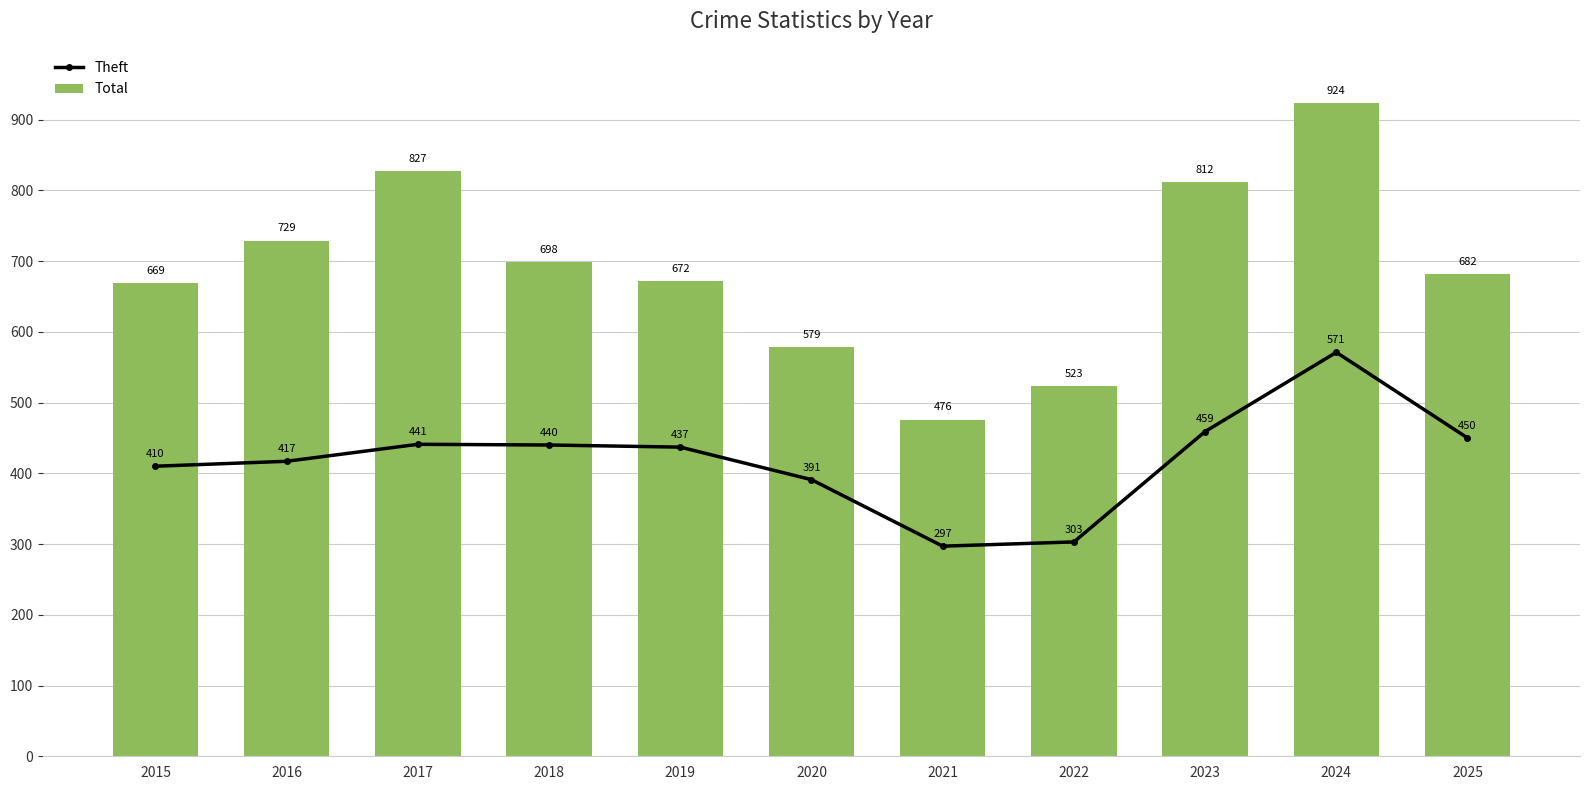

Which has a higher value, 2022 or 2024?

2024